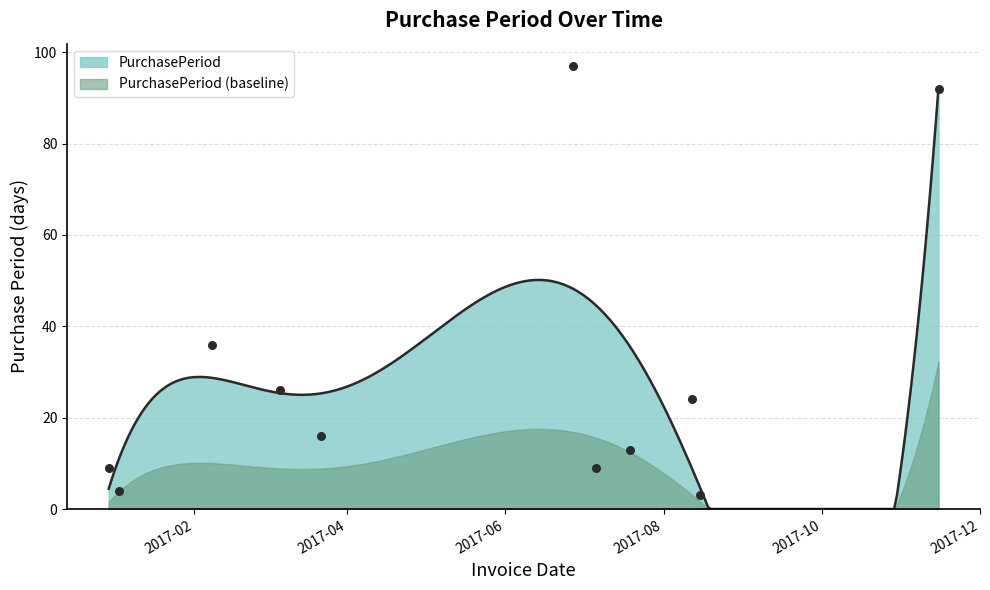

Which has a higher value, 2017-03-22 or 2017-11-15?

2017-11-15